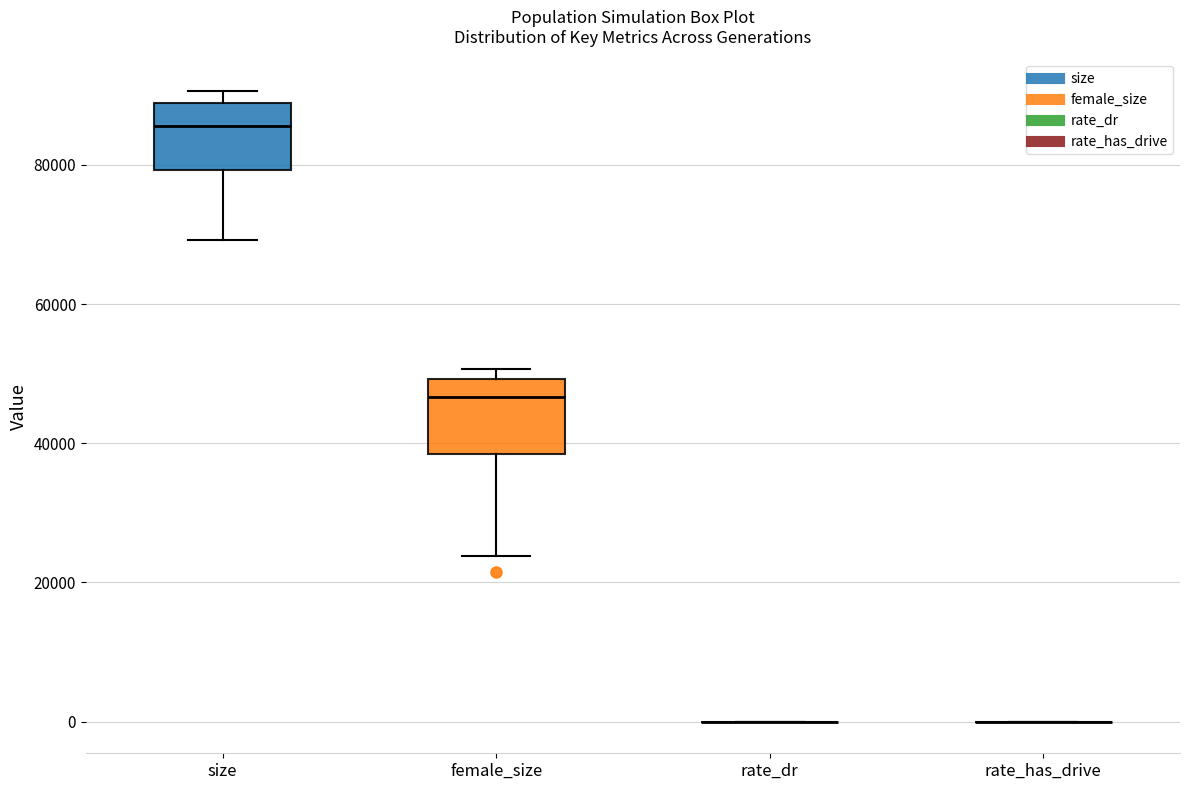

Reading left to right, read every box against the y-axis: the position of its median line, the range the box covers, and the ends of its whiskers. The values are not printed on the chart, so give them approximately, as read against the axis.

size: median 86000, box 80000 to 88000, whiskers 70000 to 90000
female_size: median 46000, box 38000 to 50000, whiskers 24000 to 50000 (just above the box's upper edge)
rate_dr: box collapsed to a line at 0, whiskers 0 to 0
rate_has_drive: box collapsed to a line at 0, whiskers 0 to 0